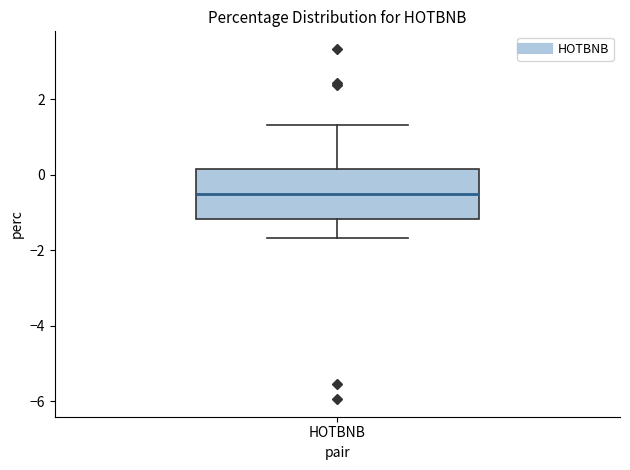

Transcribe this box plot: give where the median line is, the range the box spans, and where the two whiskers end, as read against the y-axis. The values are not printed on the chart, so give them approximately, as read against the axis.

median -0.6, box -1.2 to 0.2, whiskers -1.6 to 1.4